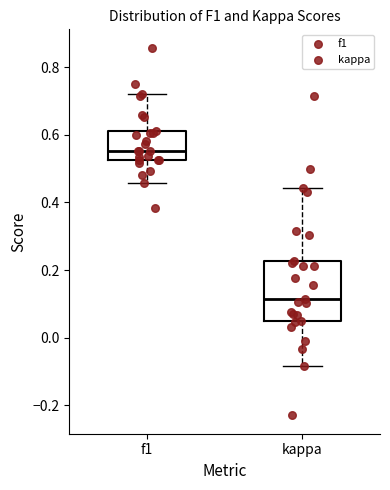

Where is the upper edge of the box for kappa on the y-axis? The values are not printed on the chart, so give them approximately, as read against the axis.

0.22